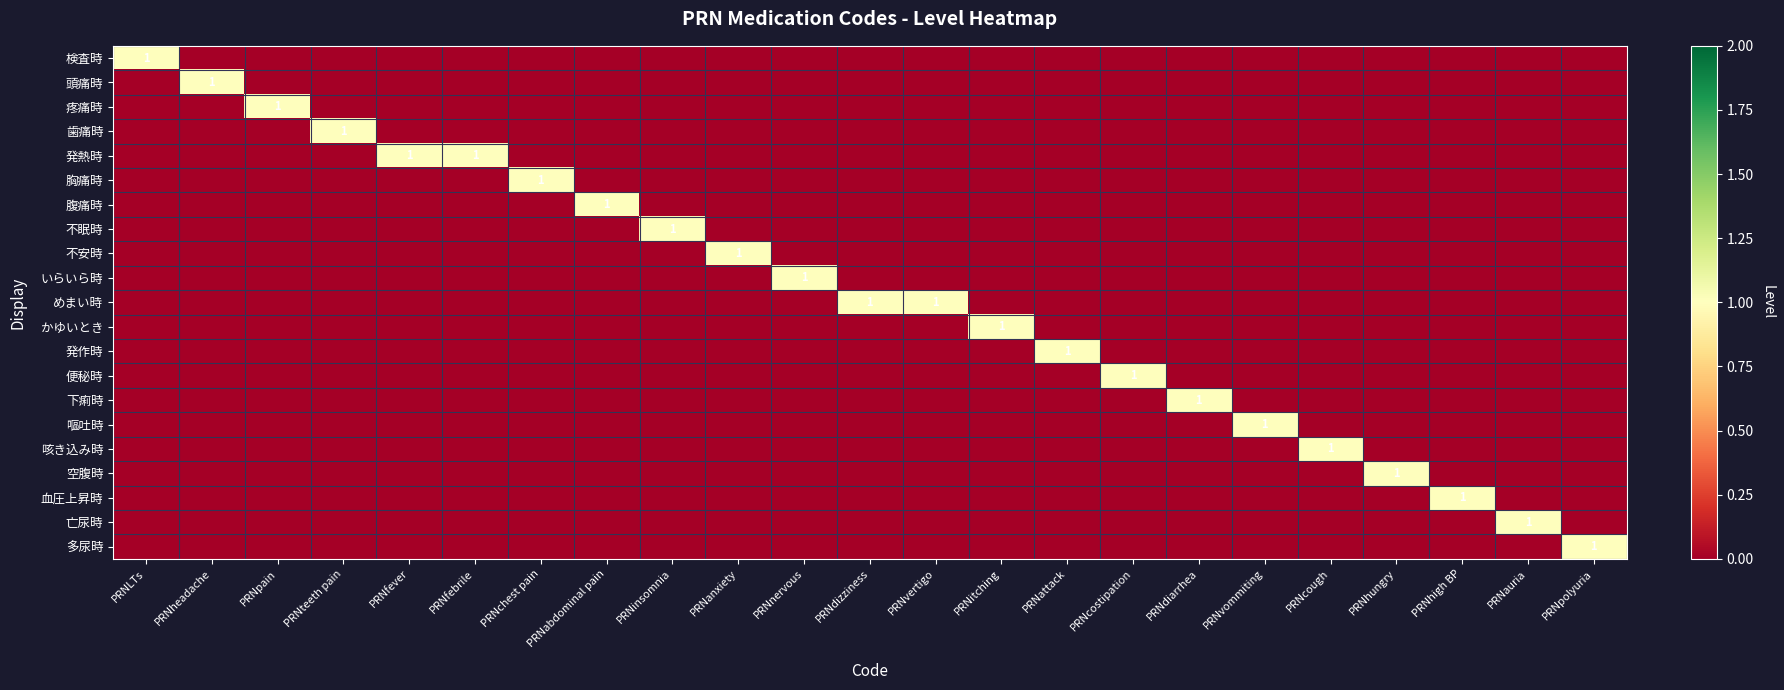

Where is めまい時 nearest to the value 0?

PRNLTs